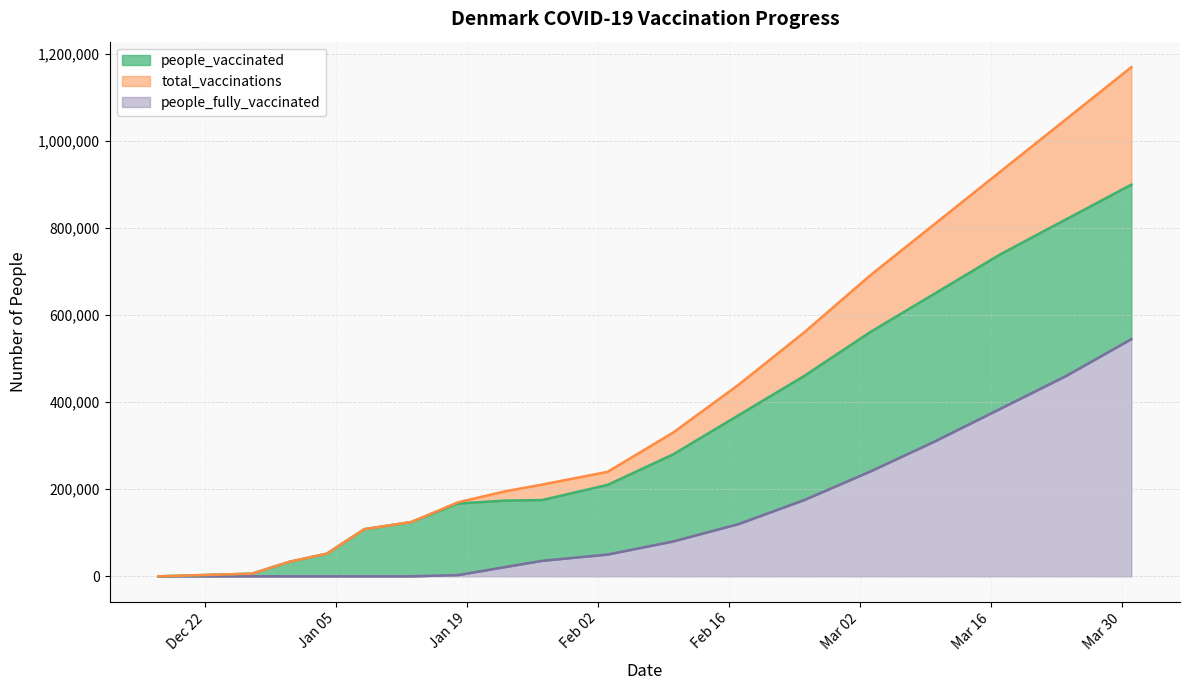

Rank the series by their maximum value, from highest to lowest.

total_vaccinations, people_vaccinated, people_fully_vaccinated